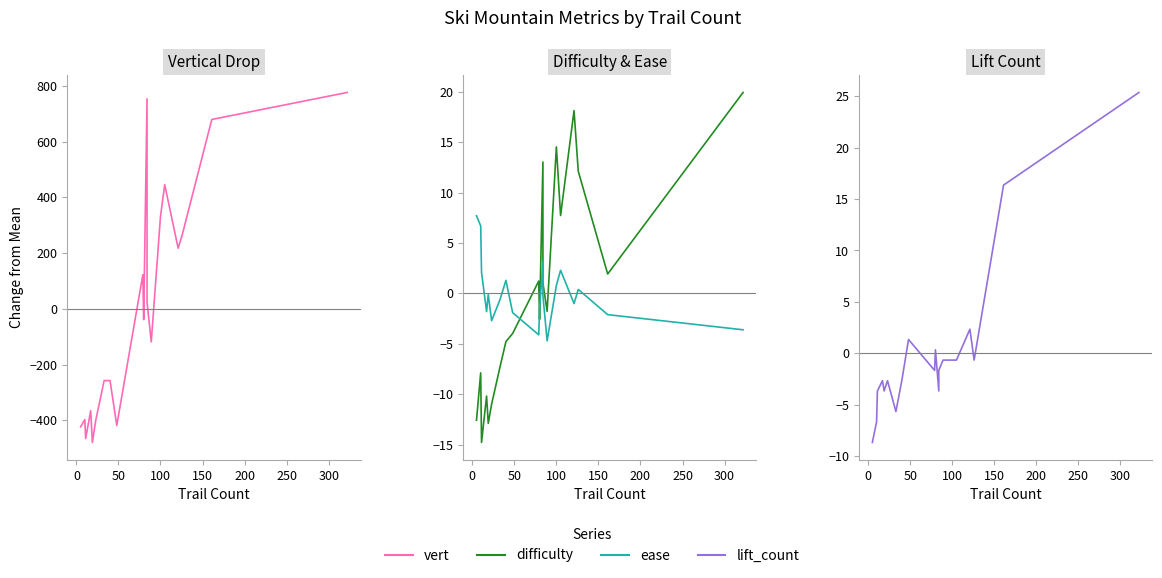

How many distinct data groups are displayed?

4